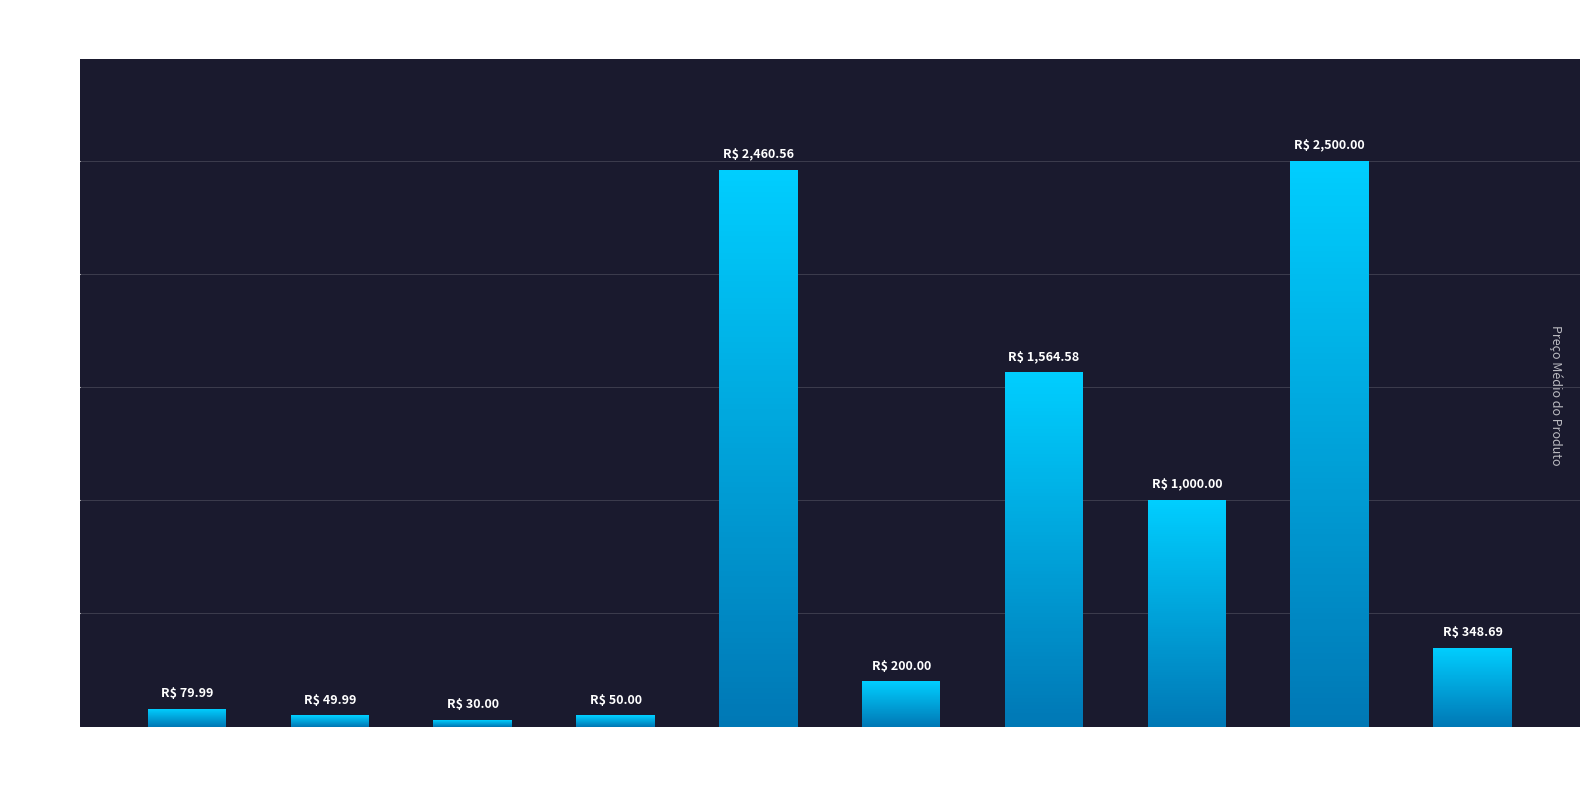

What is the sum of the values at Mouse and Pen drive?

100.0